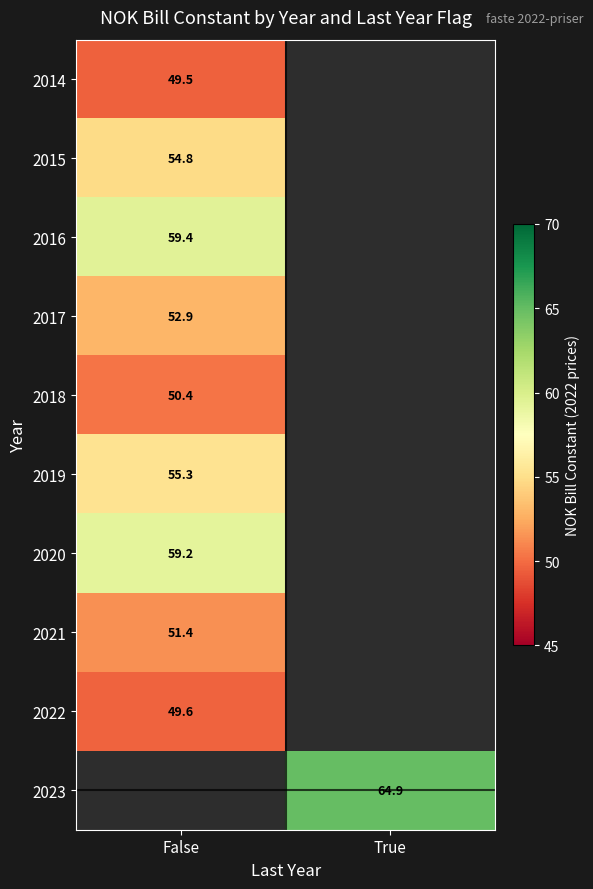

Between False and True, which is larger?

True